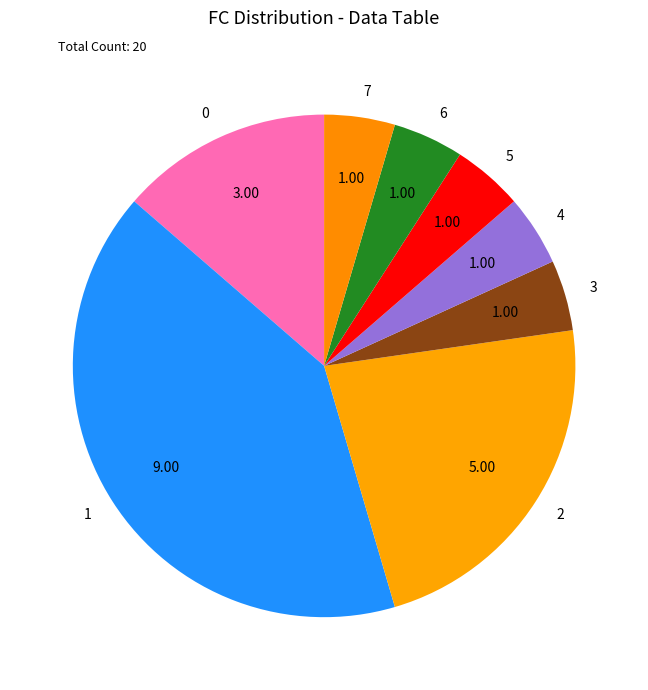

Is there any slice that represents more than half of the pie?

No